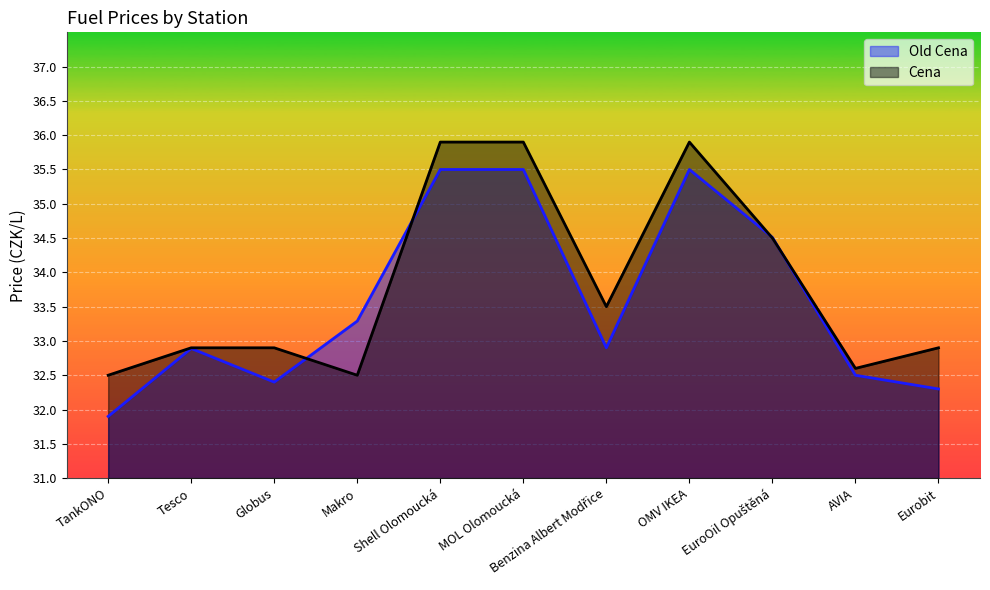

What is the difference between the maximum and second lowest values in the Cena series?

3.4